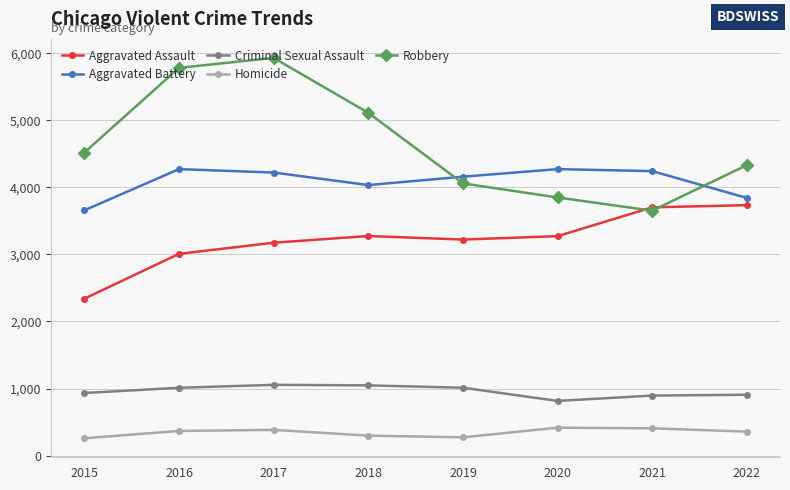

What value does the Aggravated Assault series have at 2021, to the nearest 50?

3700